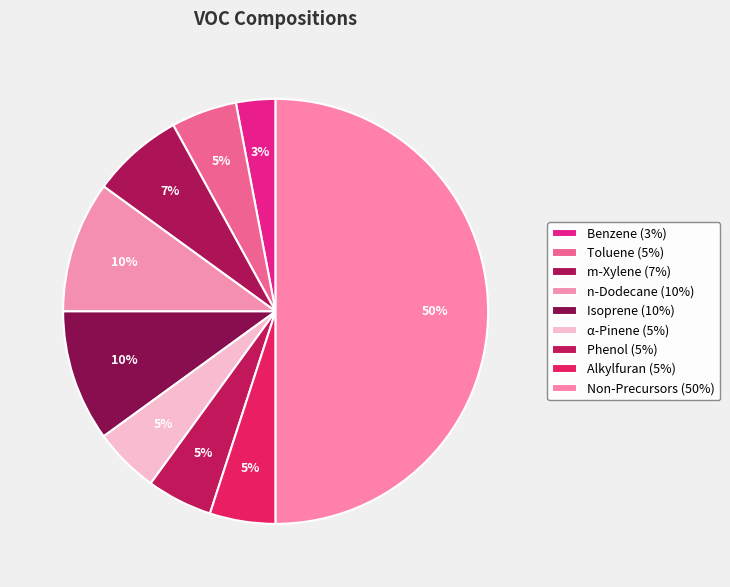

To the nearest percent, what percentage of the pie is Non-Precursors?

50%